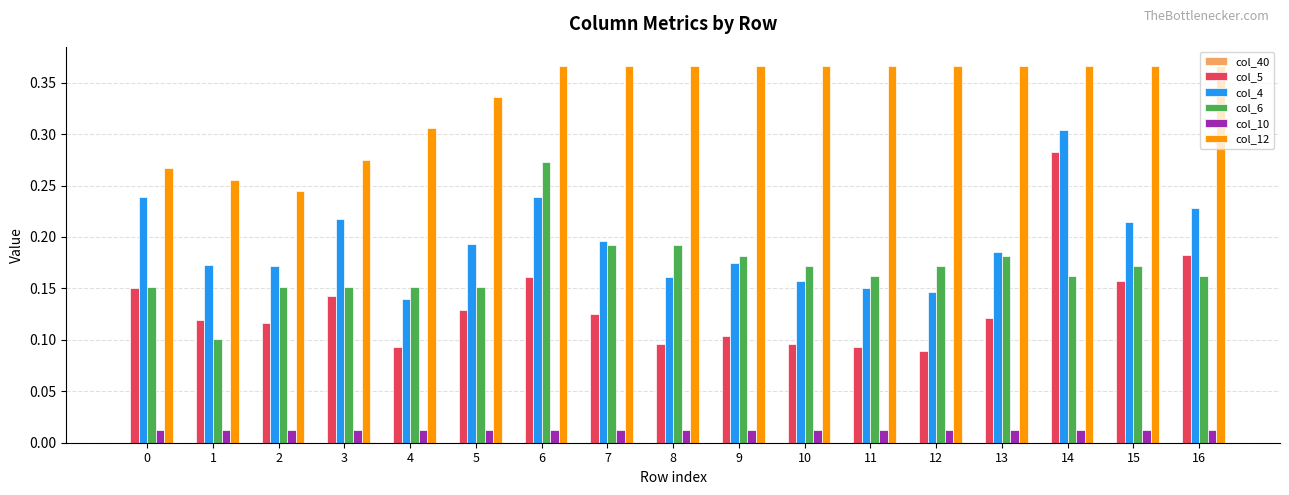

What is the total value across all series at 3?

0.8